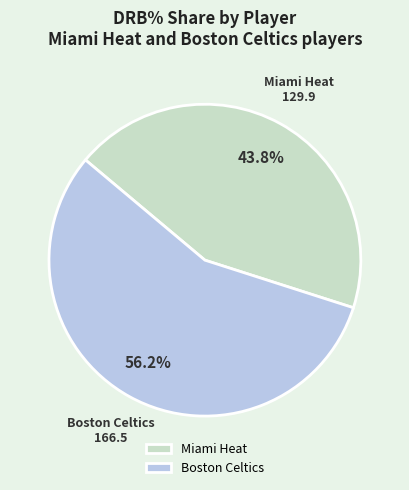

What portion of the pie excludes Boston Celtics?

43.8%